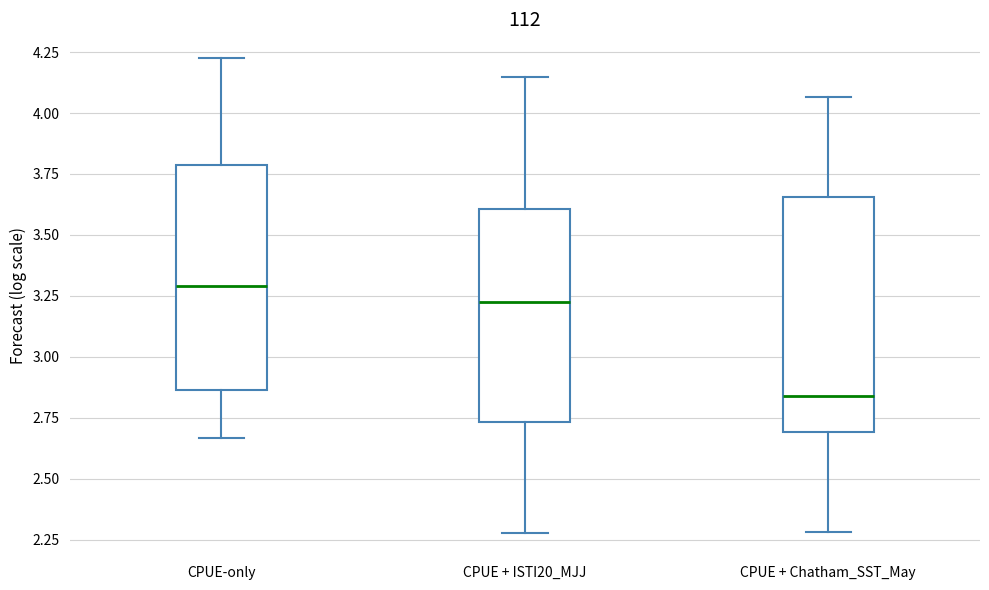

Reading left to right, transcribe this box plot: for each box, give where its median line is, the range the box spans, and where its two whiskers end, as read against the y-axis. The values are not printed on the chart, so give them approximately, as read against the axis.

CPUE-only: median 3.30, box 2.85 to 3.80, whiskers 2.65 to 4.25
CPUE + ISTI20_MJJ: median 3.25, box 2.75 to 3.60, whiskers 2.30 to 4.15
CPUE + Chatham_SST_May: median 2.85, box 2.70 to 3.65, whiskers 2.30 to 4.05